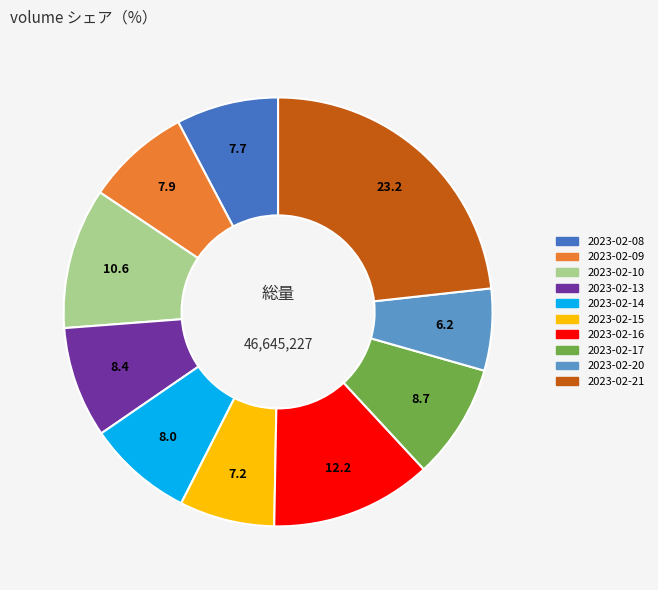

Which slice is the smallest?

2023-02-20